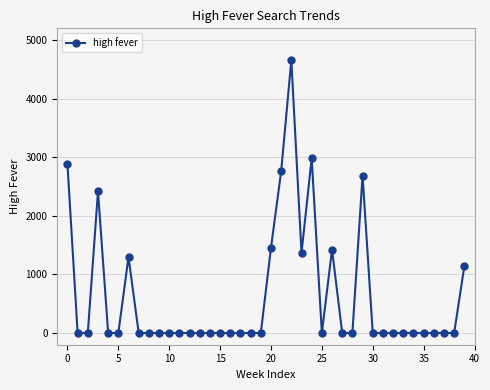

What is the maximum value shown in the chart?

4660.0